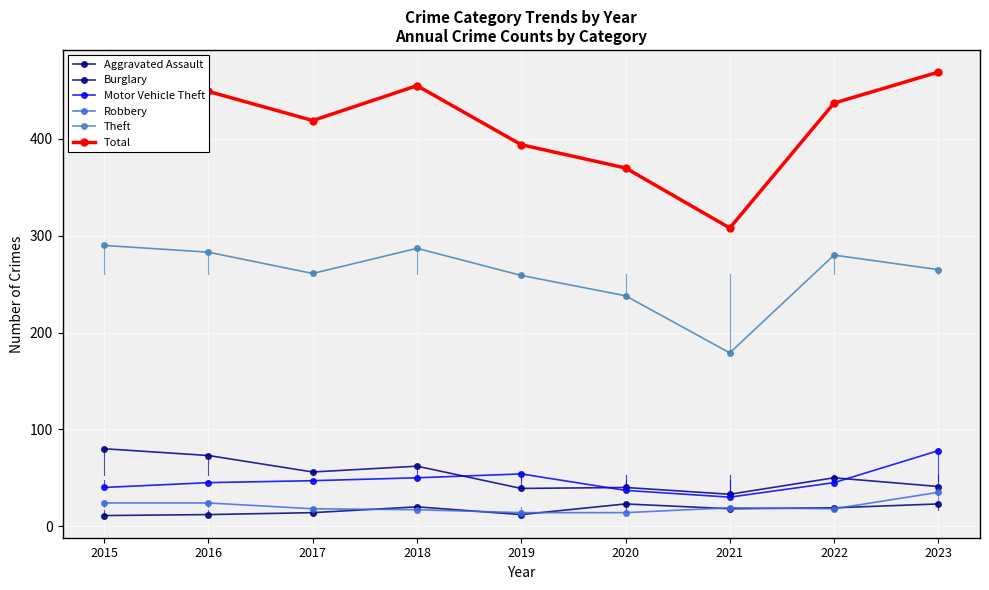

How many lines are shown in the chart?

6